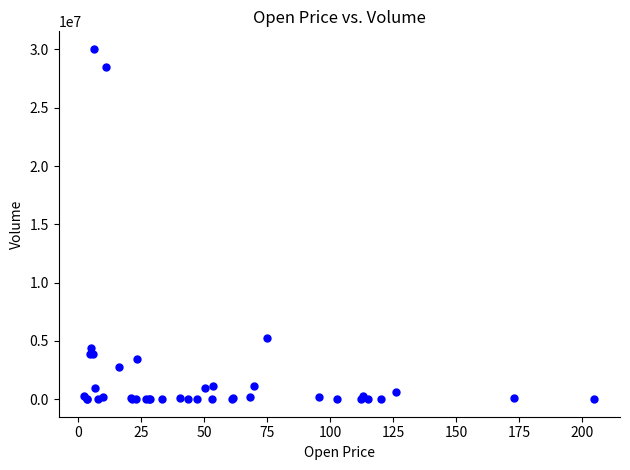

What Y value in the scatter plot is closest to 15026600?

5213348